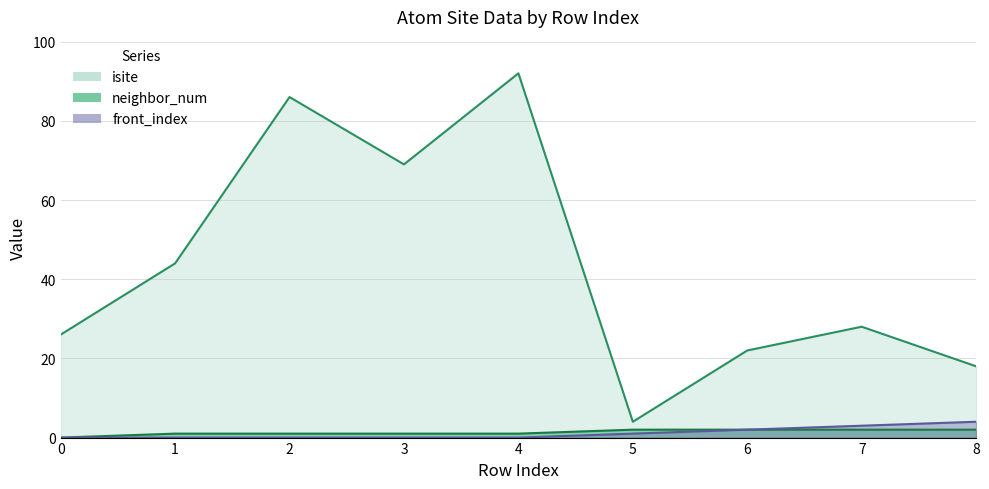

Is it true that neighbor_num equals 3 at 7?

False